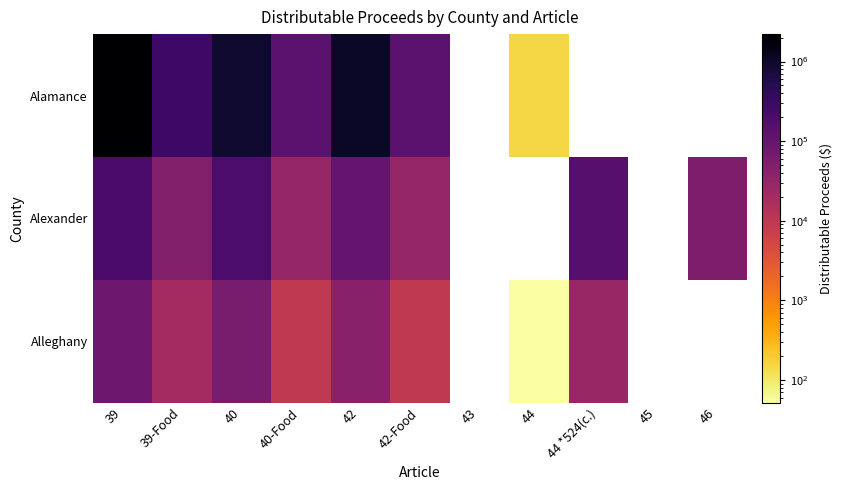

List the series in order of their peak value, highest first.

Alamance, Alexander, Alleghany